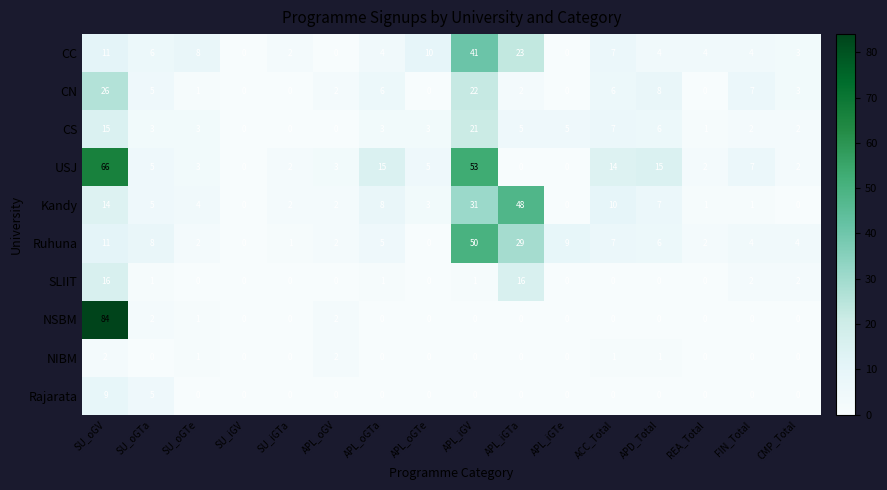

What is the difference between the maximum and second lowest values in the Kandy series?

48